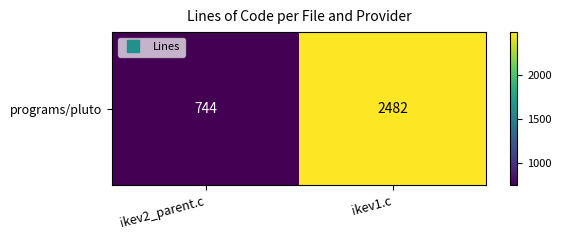

What is the maximum value shown in the chart?

2482